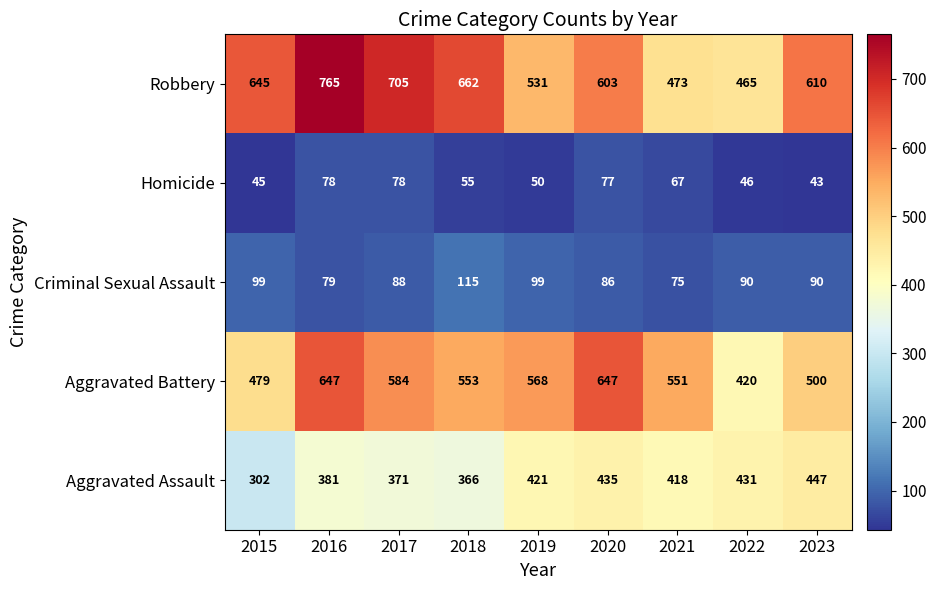

List the series in order of their peak value, lowest first.

Homicide, Criminal Sexual Assault, Aggravated Assault, Aggravated Battery, Robbery